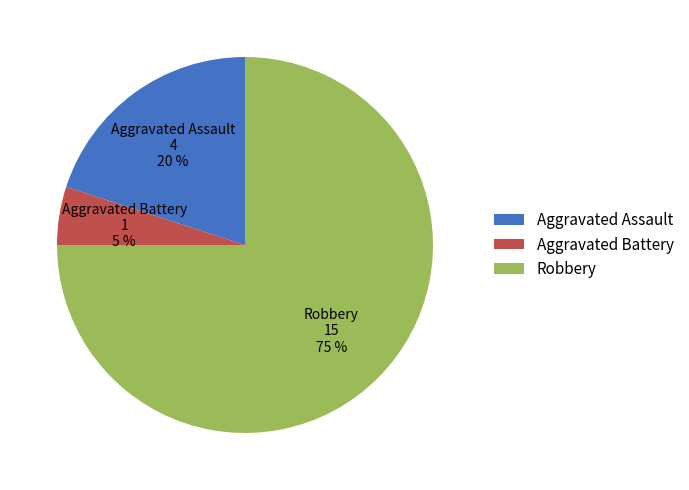

True or false: Robbery accounts for 75% of the total.

True